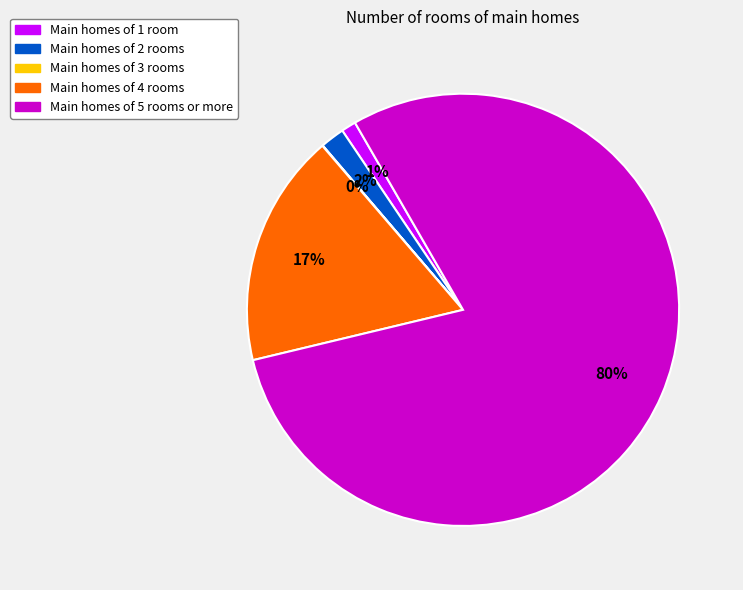

To the nearest percent, what is the average slice percentage?

20%